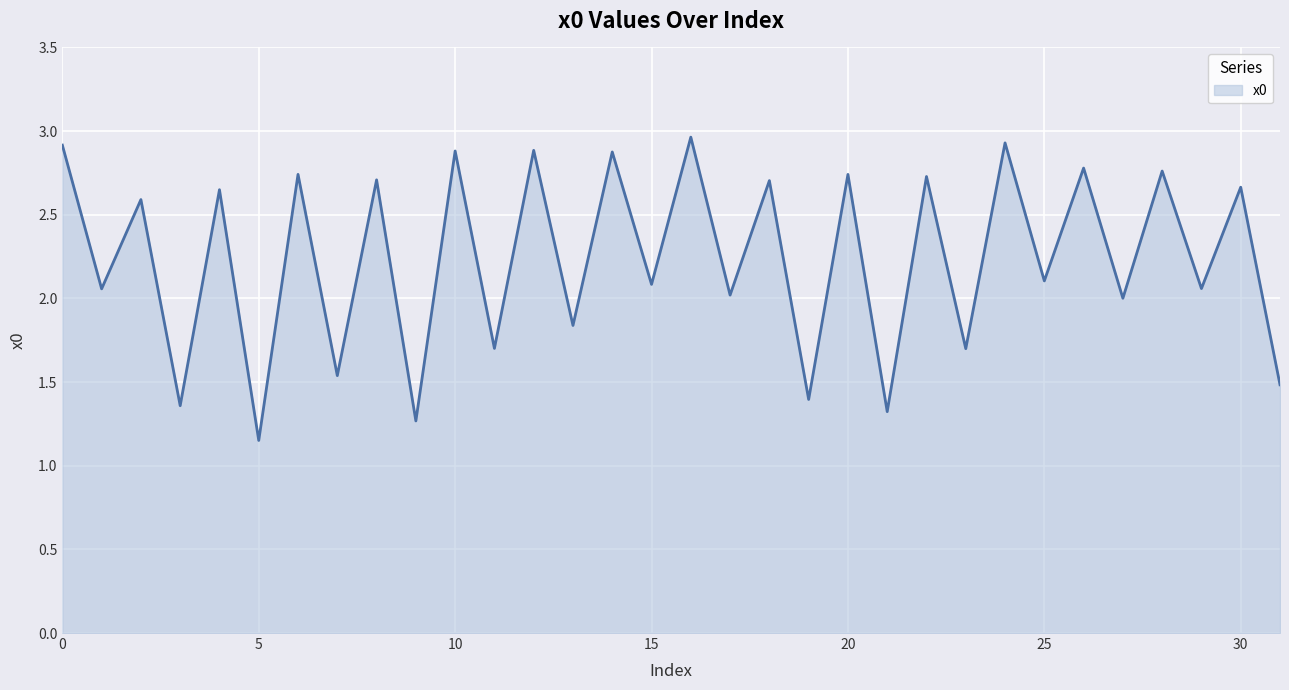

How many lines are shown in the chart?

1